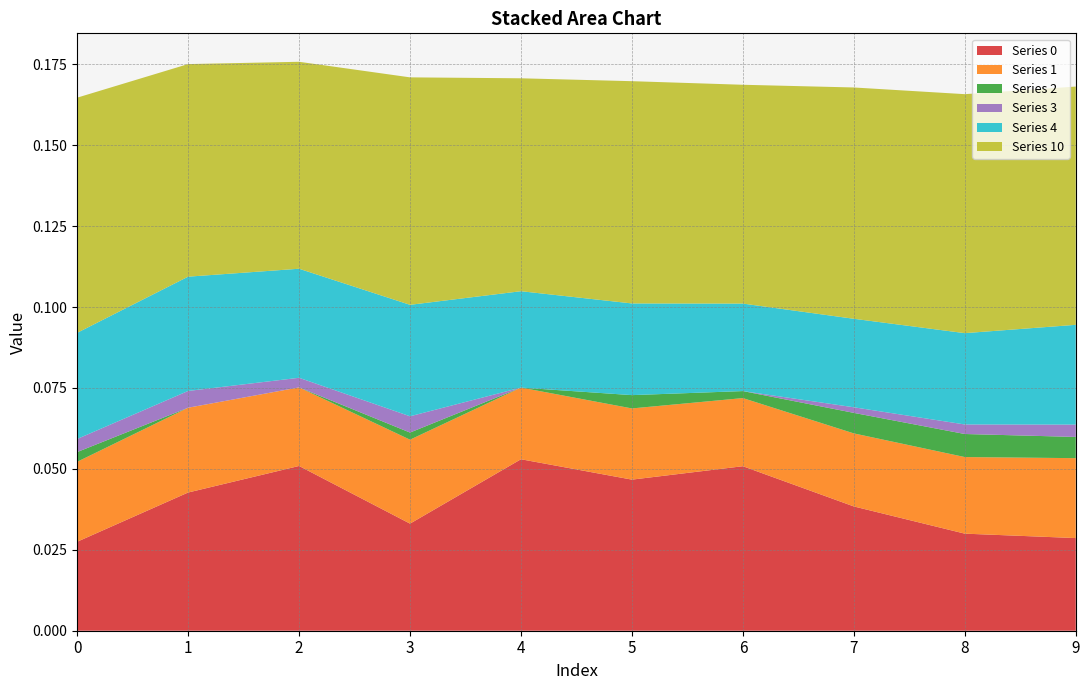

Reading left to right, transcribe all the data shown in this chart.

0: 0=0.0	1=0.0	2=0.1	3=0.0	4=0.1	5=0.0	6=0.1	7=0.0	8=0.0	9=0.0
1: 0=0.0	1=0.0	2=0.0	3=0.0	4=0.0	5=0.0	6=0.0	7=0.0	8=0.0	9=0.0
2: 0=0.0	1=0.0	2=0.0	3=0.0	4=0.0	5=0.0	6=0.0	7=0.0	8=0.0	9=0.0
10: 0=0.1	1=0.1	2=0.1	3=0.1	4=0.1	5=0.1	6=0.1	7=0.1	8=0.1	9=0.1
3: 0=0.0	1=0.0	2=0.0	3=0.0	4=0.0	5=0.0	6=0.0	7=0.0	8=0.0	9=0.0
4: 0=0.0	1=0.0	2=0.0	3=0.0	4=0.0	5=0.0	6=0.0	7=0.0	8=0.0	9=0.0